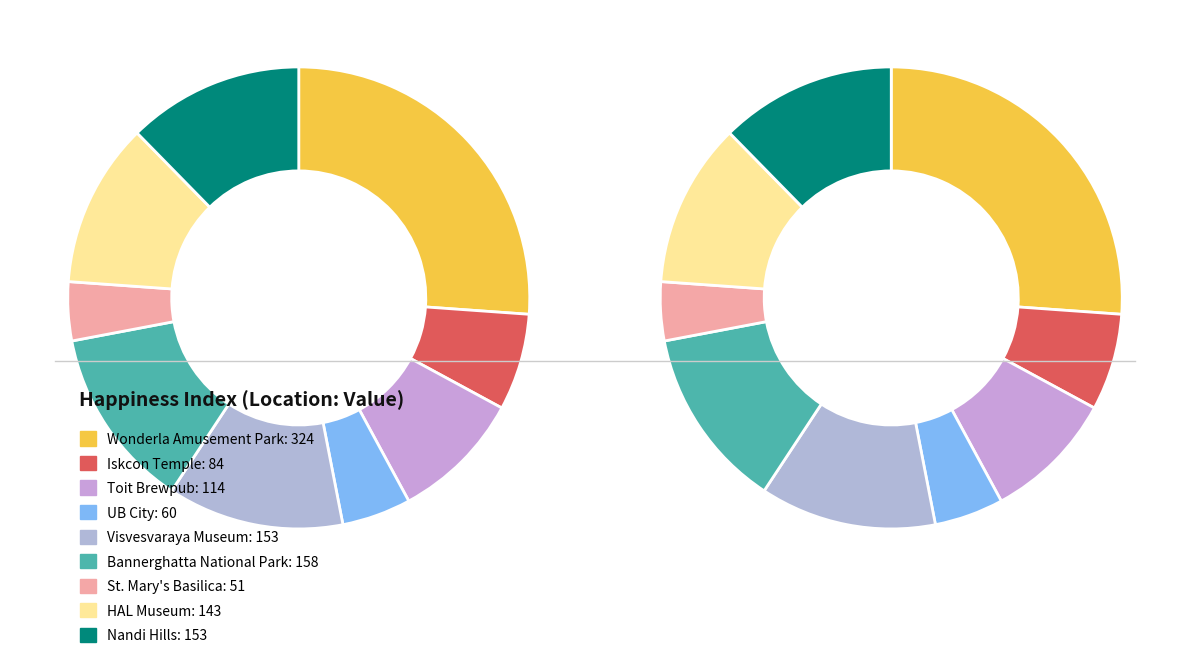

How many slices are in this pie chart?

9